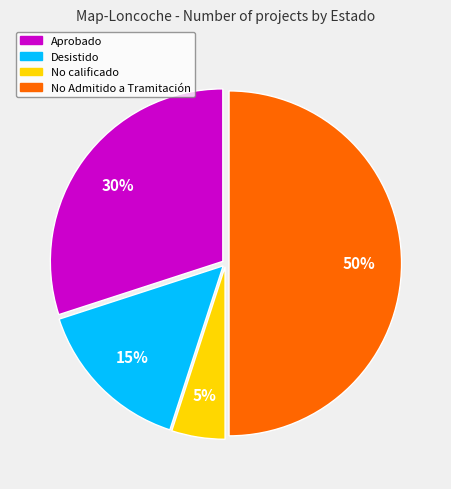

Count the number of slices in the pie.

4